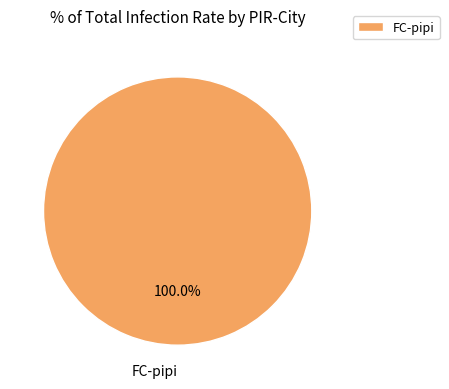

Rank the categories by value from highest to lowest.

FC-pipi